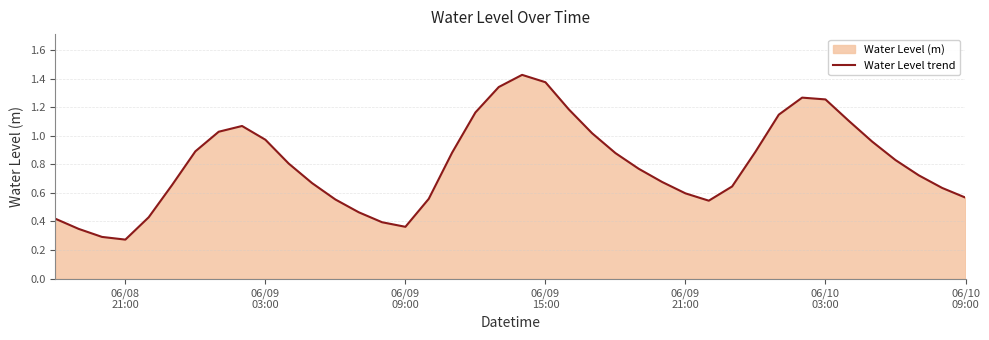

Does the chart have visible grid lines?

Yes